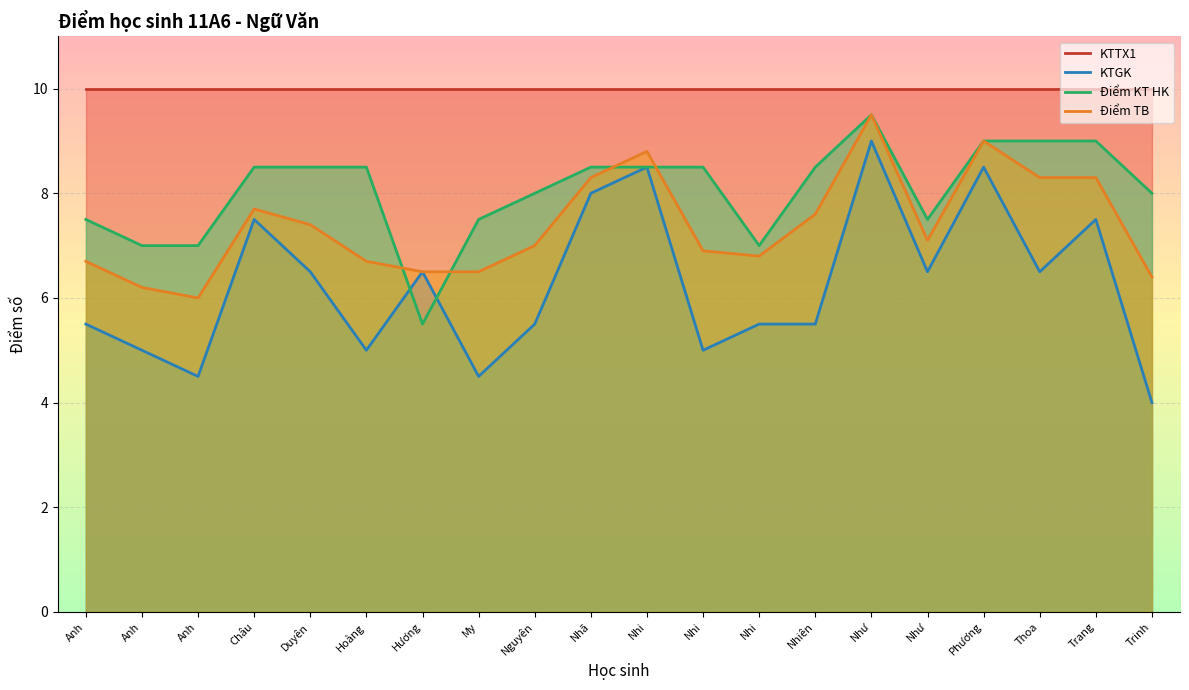

What is the difference between the highest and lowest values at Như?

0.5